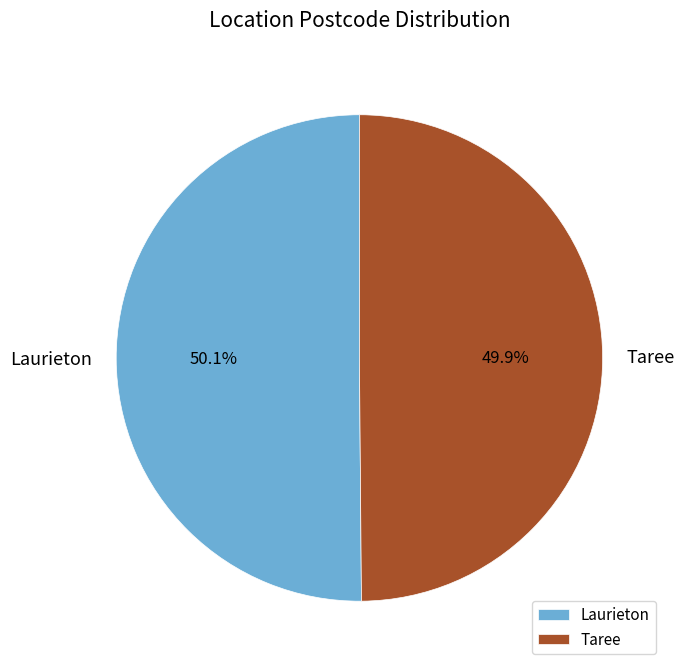

Approximately how many times larger is the value at Taree compared to Laurieton?

1.0